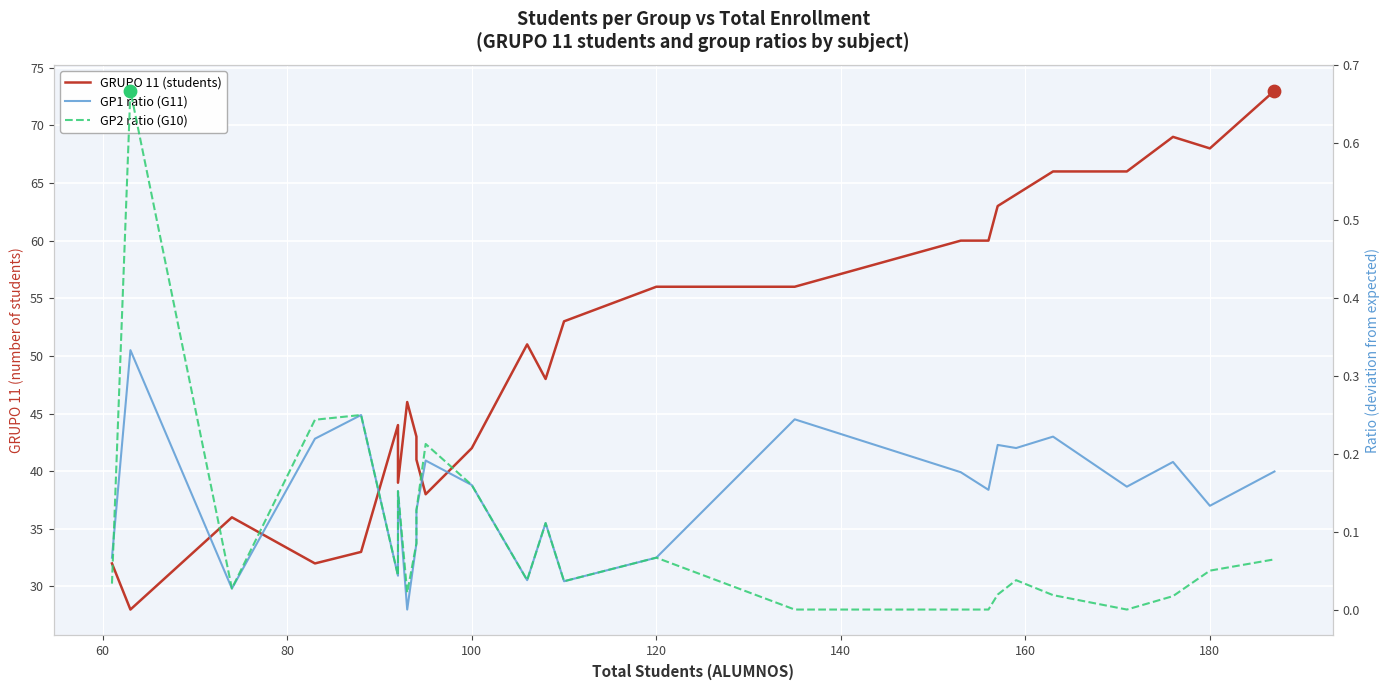

Which series has the largest total across all categories?

GRUPO 11 (students)